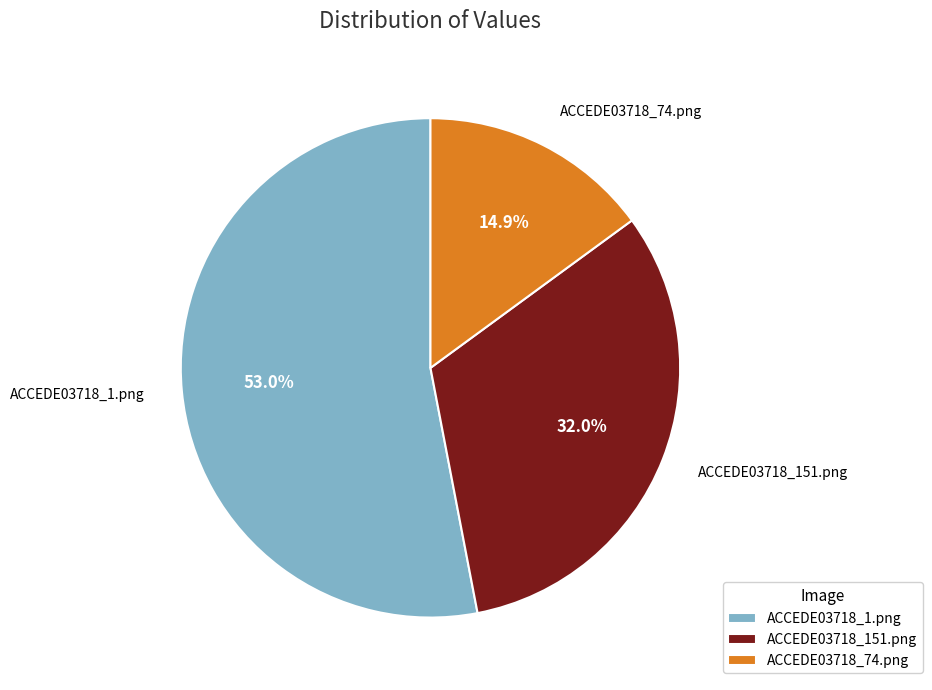

Does any single category account for the majority?

Yes